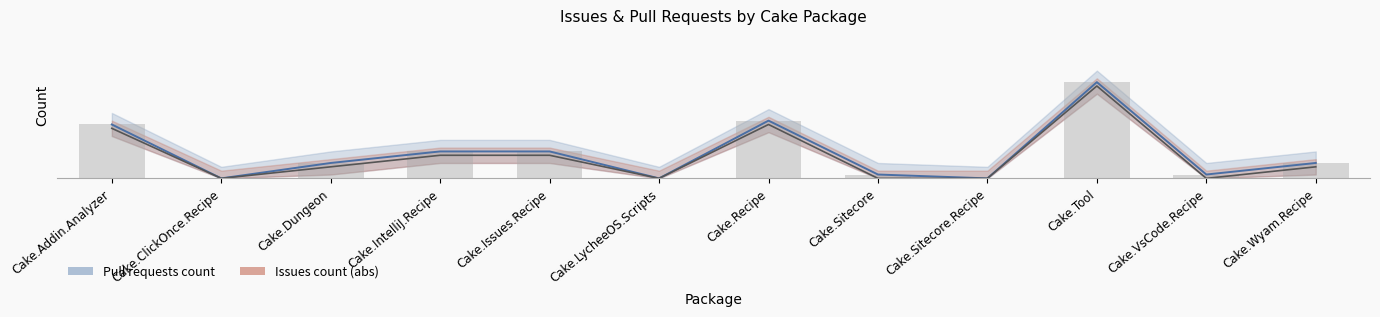

How many data points in Issues count are above 3?

5